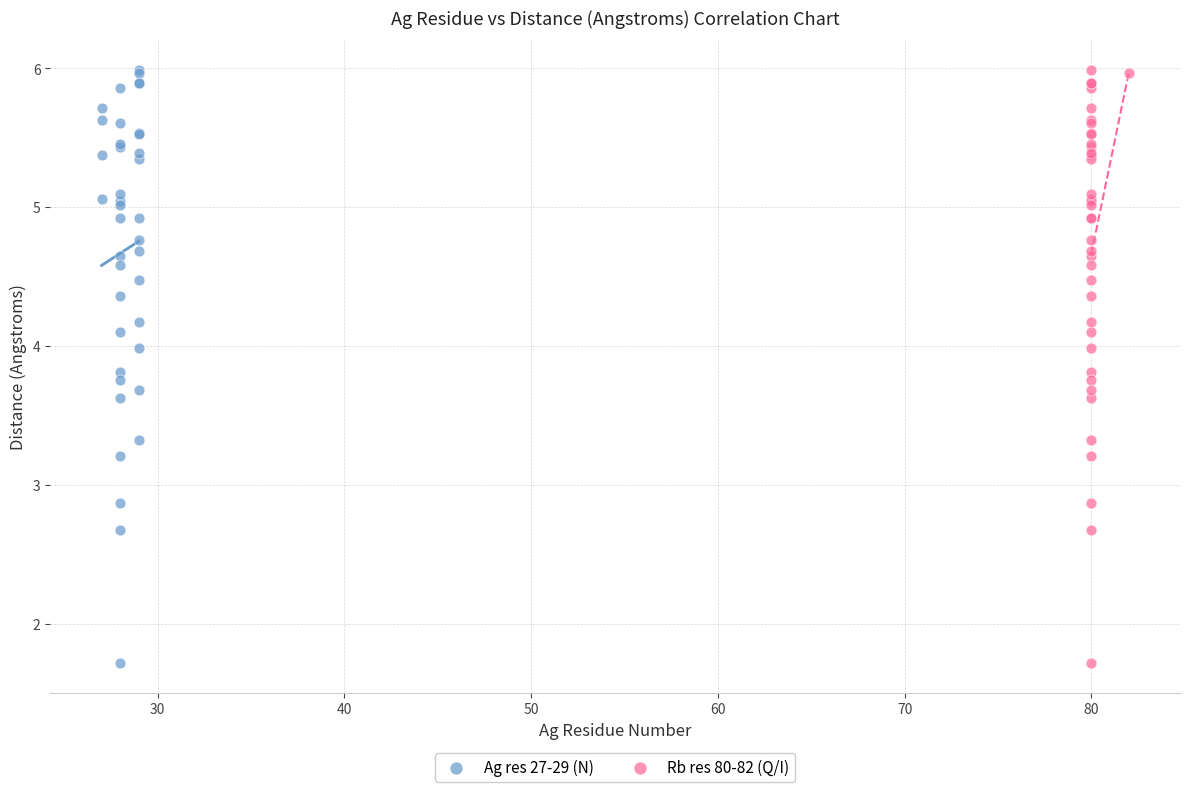

What are all the series names shown in the legend?

Ag res 27-29 (N), Rb res 80-82 (Q/I)